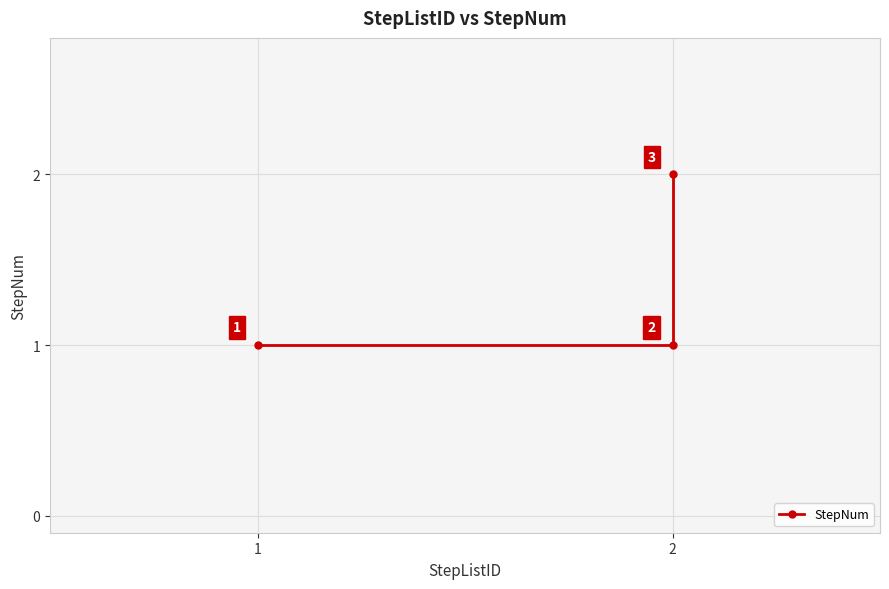

At which category does the chart reach its minimum across all series?

1